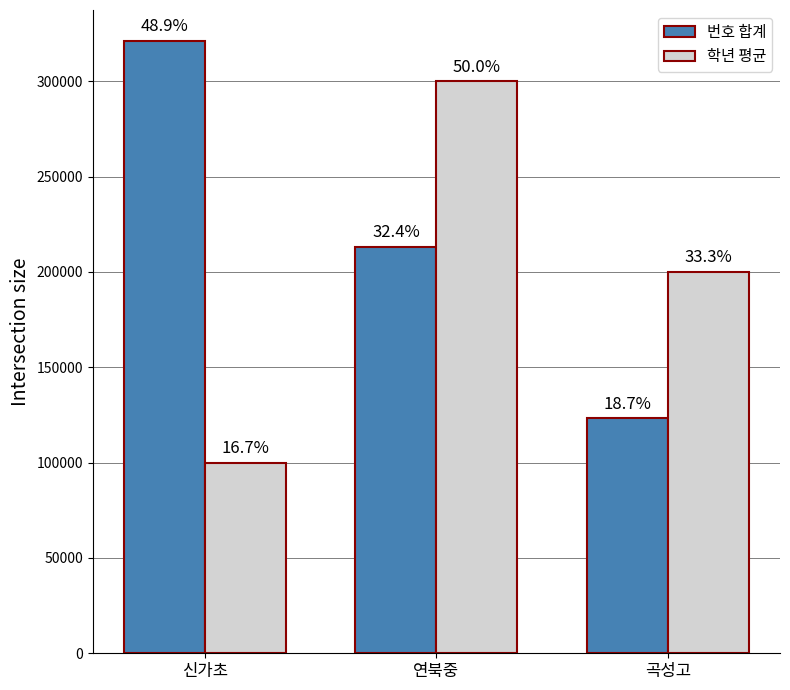

At 곡성고, list the series in order from smallest to largest.

번호 합계, 학년 평균